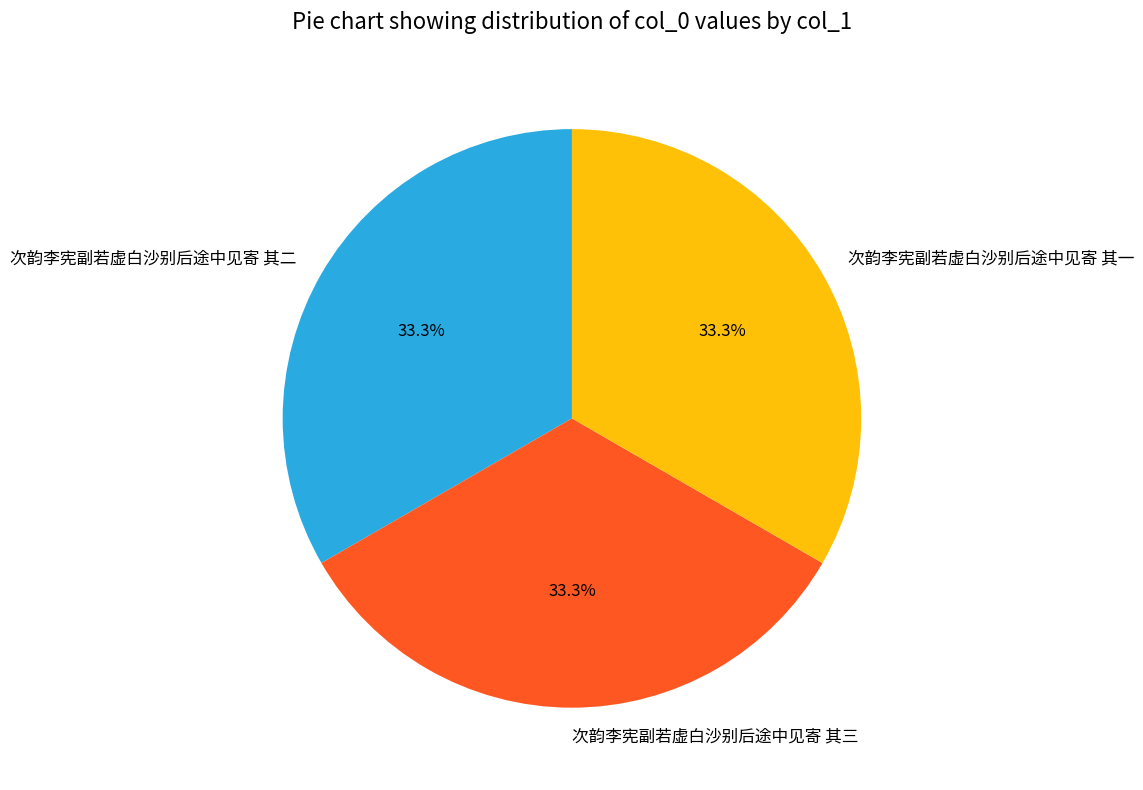

Do 次韵李宪副若虚白沙别后途中见寄 其三 and 次韵李宪副若虚白沙别后途中见寄 其一 together represent more than half of the pie?

Yes